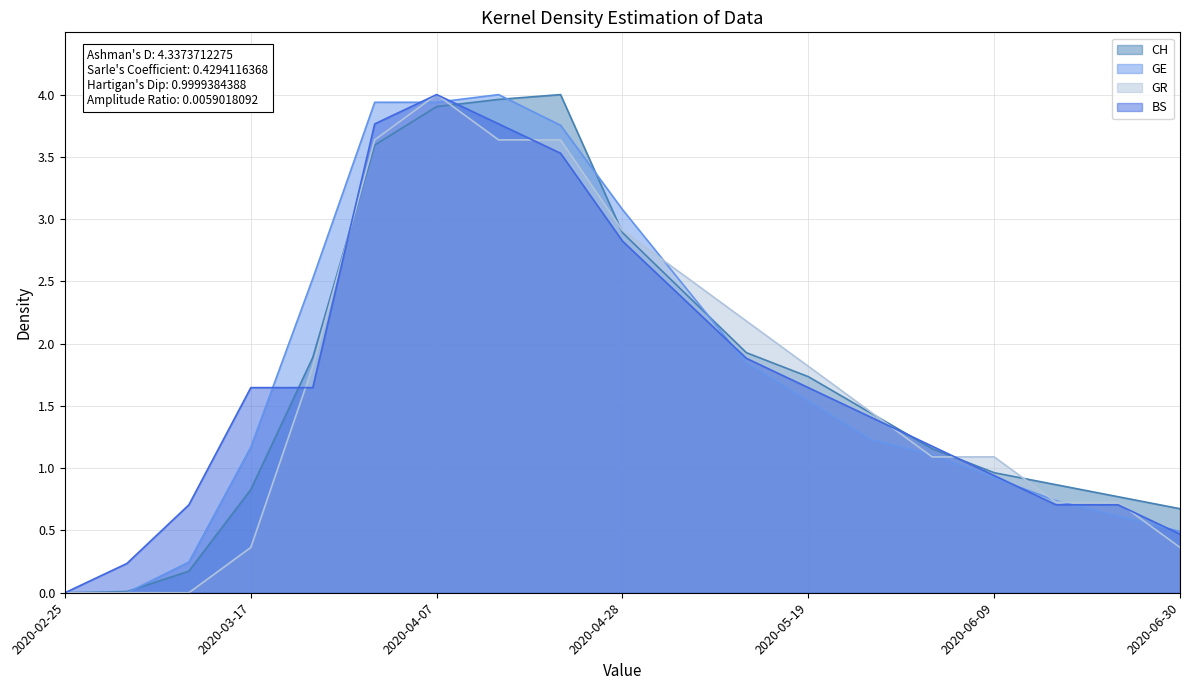

Reading left to right, what are all the values shown in this chart?

CH: 0.0	0.0	0.2	0.8	1.9	3.6	3.9	4.0	4.0	2.9	2.4	1.9	1.7	1.4	1.2	1.0	0.9	0.8	0.7
GE: 0.0	0.0	0.2	1.2	2.5	3.9	3.9	4.0	3.8	3.1	2.5	1.8	1.5	1.2	1.1	0.9	0.7	0.6	0.5
GR: 0.0	0.0	0.0	0.4	1.8	3.6	4.0	3.6	3.6	2.9	2.5	2.2	1.8	1.5	1.1	1.1	0.7	0.7	0.4
BS: 0.0	0.2	0.7	1.6	1.6	3.8	4.0	3.8	3.5	2.8	2.4	1.9	1.6	1.4	1.2	0.9	0.7	0.7	0.5